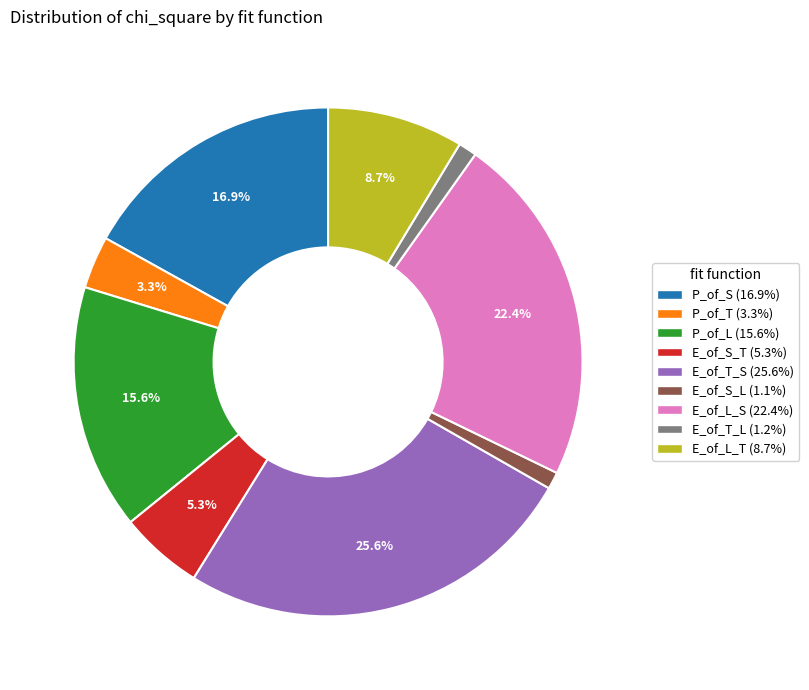

Between E_of_T_L and E_of_T_S, which is larger?

E_of_T_S